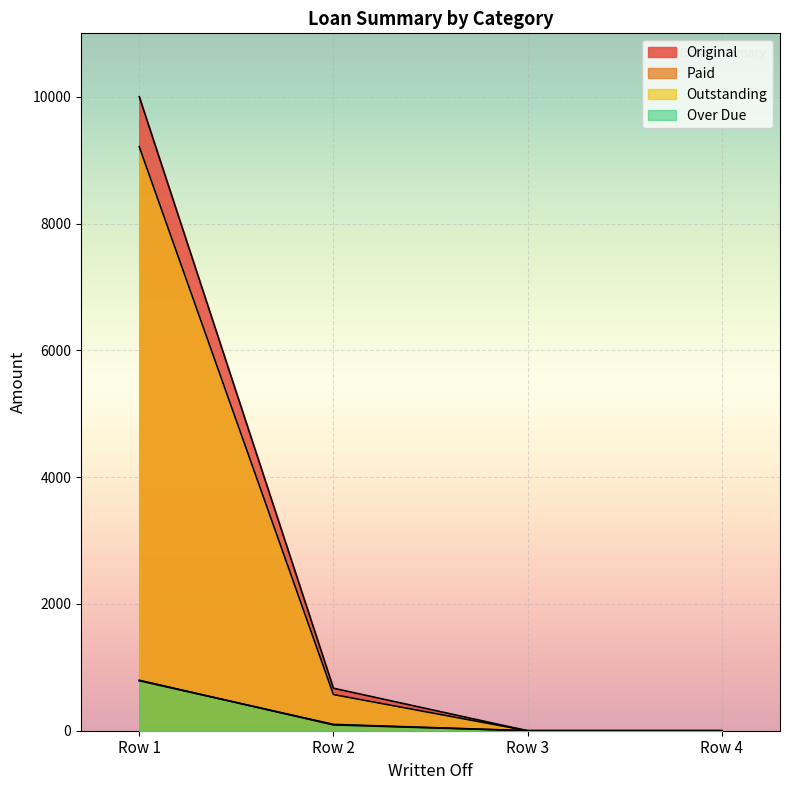

How many lines are shown in the chart?

4